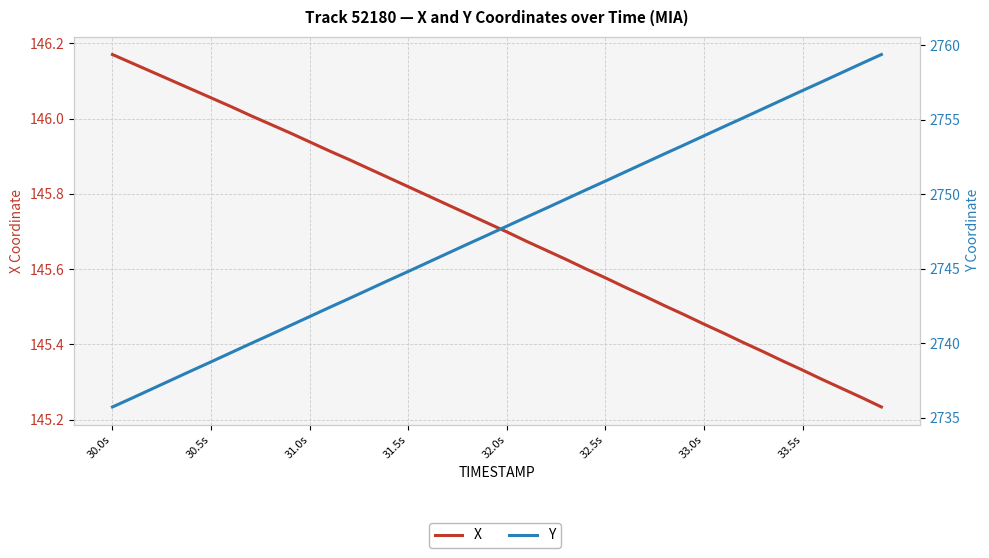

How many distinct data groups are displayed?

2